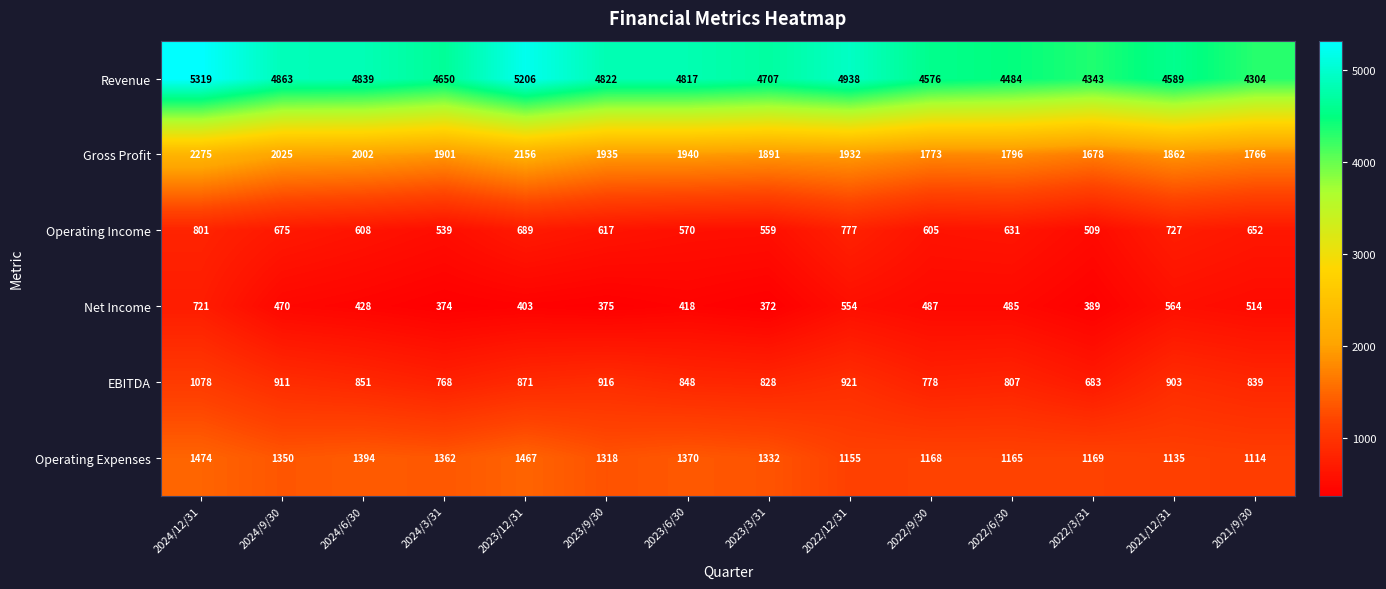

The Gross Profit series shows 1233 at 2024/9/30. True or false?

False